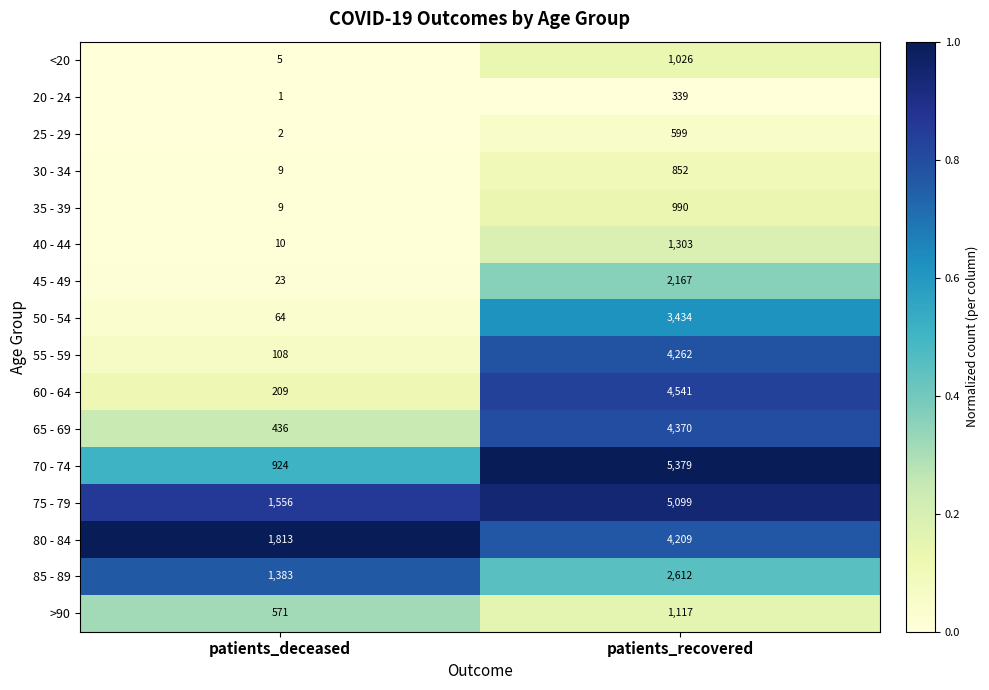

What value does the >90 series have at patients_deceased?

571